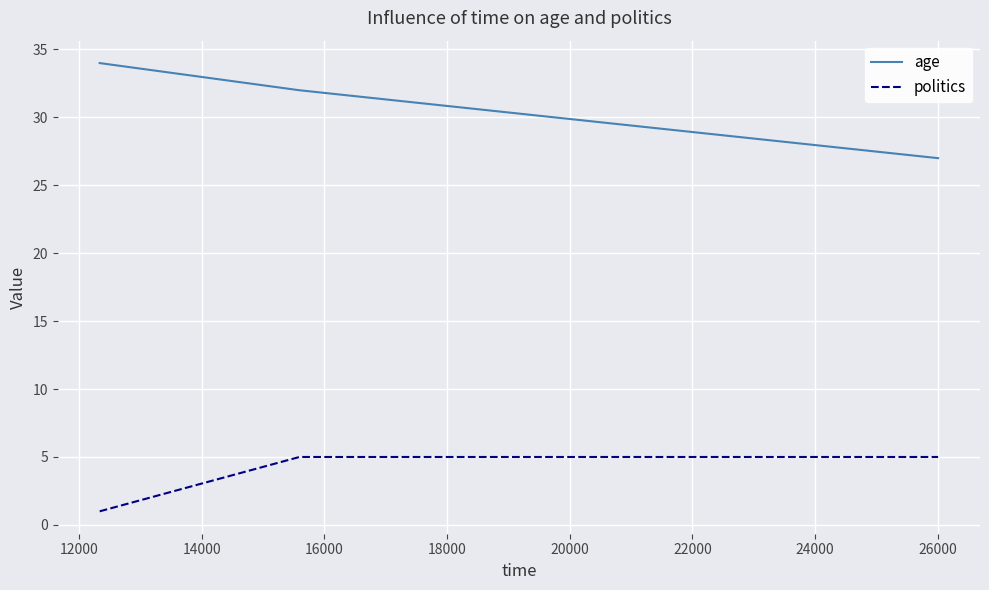

Which series has the widest spread of values?

age